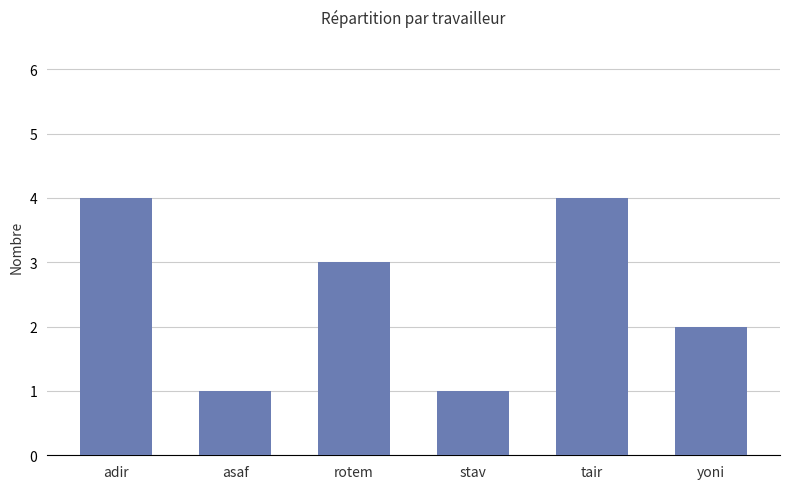

What is the greatest value displayed?

4